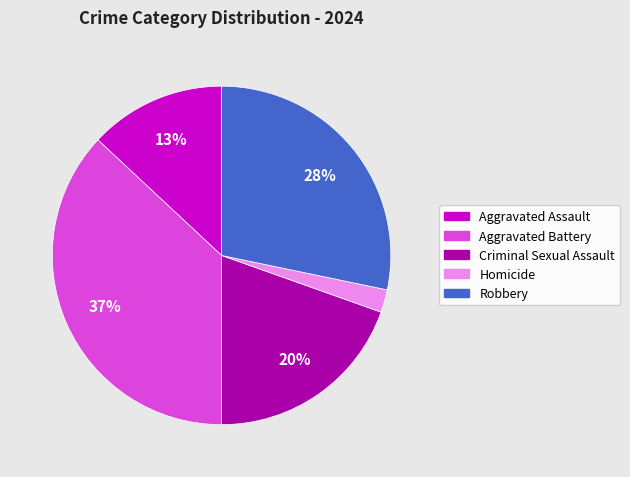

Is the sum of Homicide and Robbery greater than half?

No